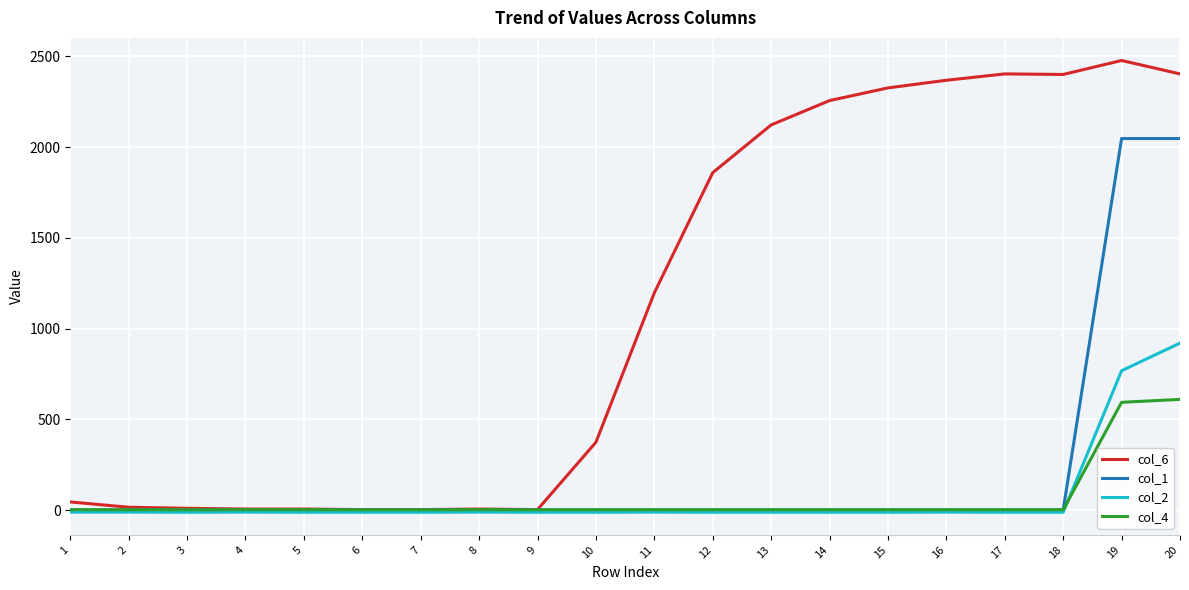

Rank the series by their maximum value, from highest to lowest.

col_6, col_1, col_2, col_4